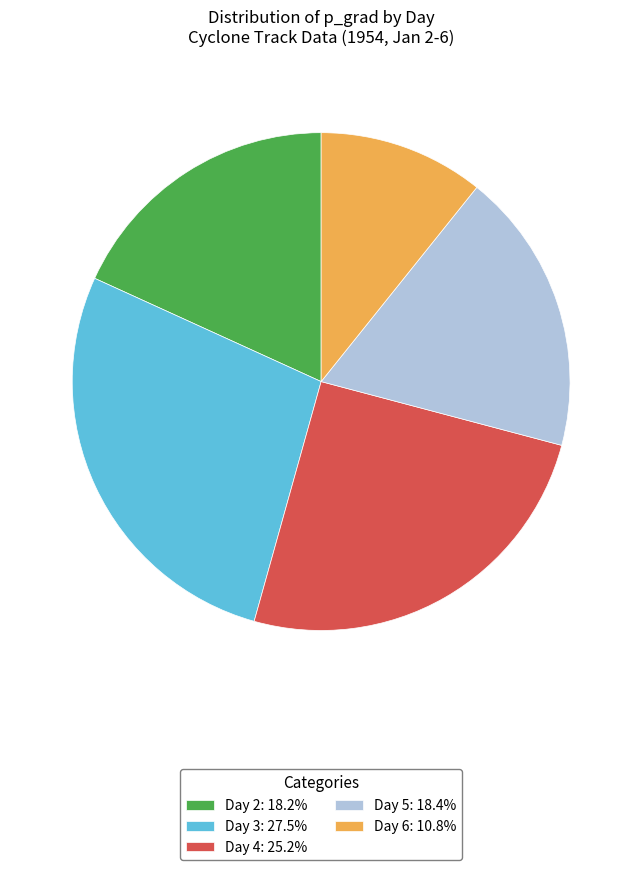

Combined, do Day 6 and Day 2 account for over 50%?

No